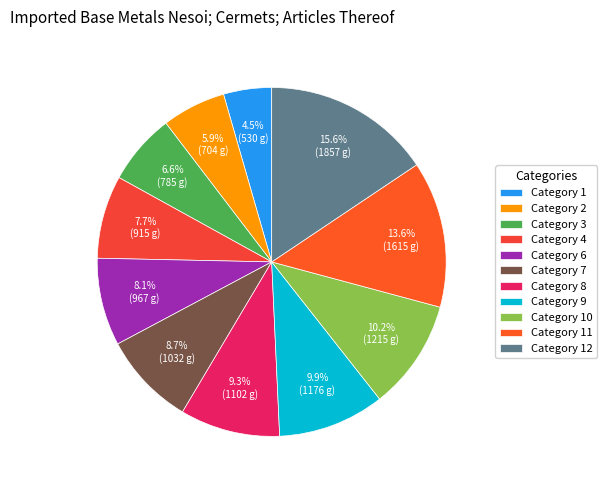

Count the number of slices in the pie.

11